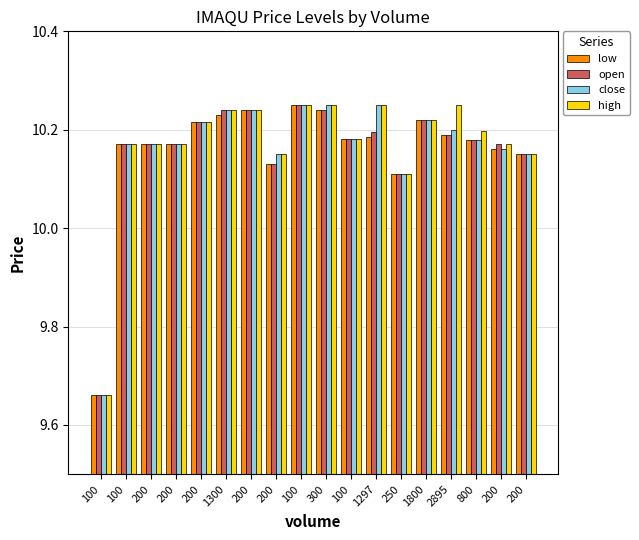

Which series changed the most between 200 and 1297?

close